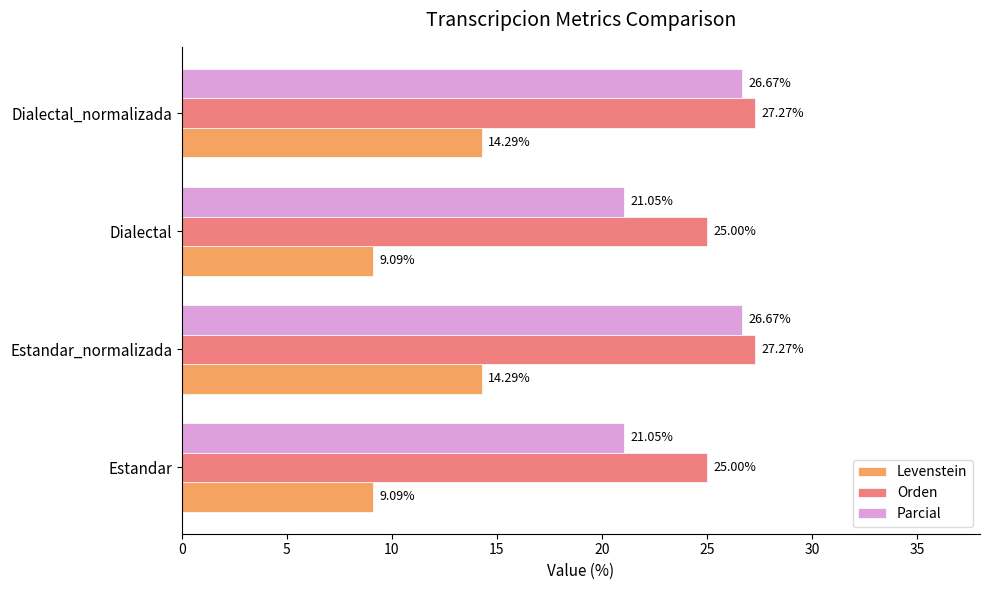

What is the difference between the maximum and minimum values in the Levenstein series?

5.2